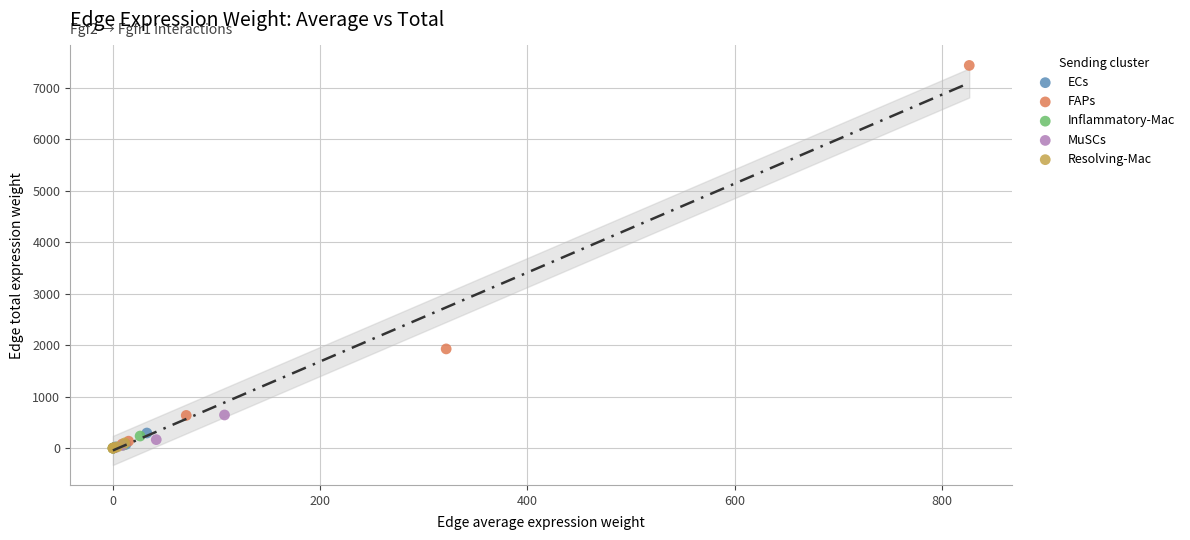

Which series reaches the maximum Y coordinate?

FAPs